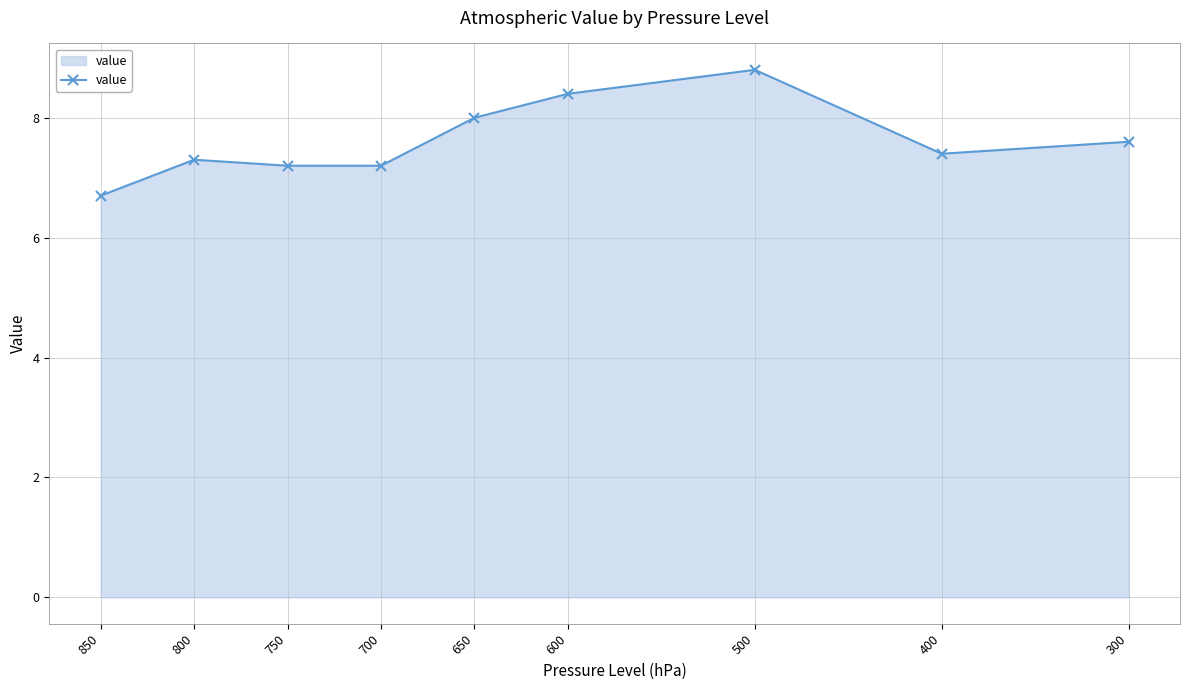

Rank the categories by value from highest to lowest.

500, 600, 650, 300, 400, 800, 750, 700, 850